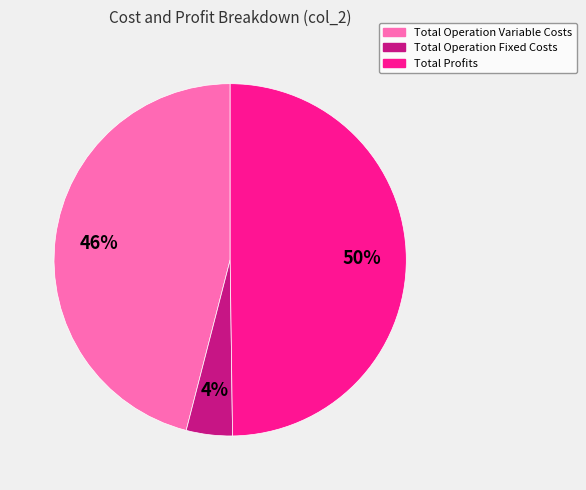

Is it true that Total Operation Fixed Costs is 12% of the pie?

False